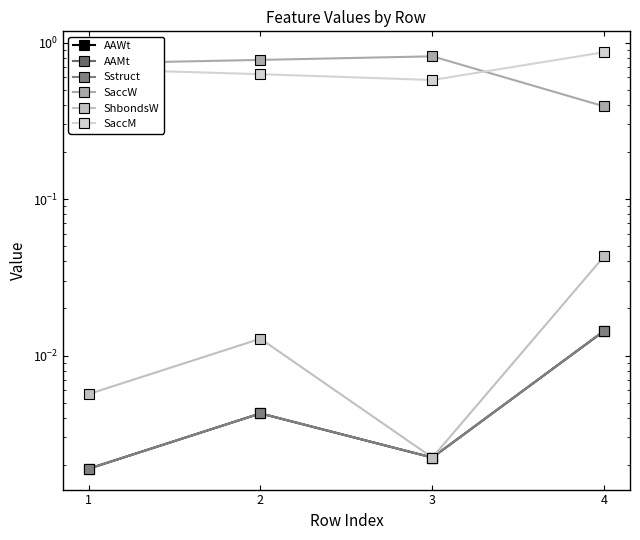

Does the chart have visible grid lines?

No